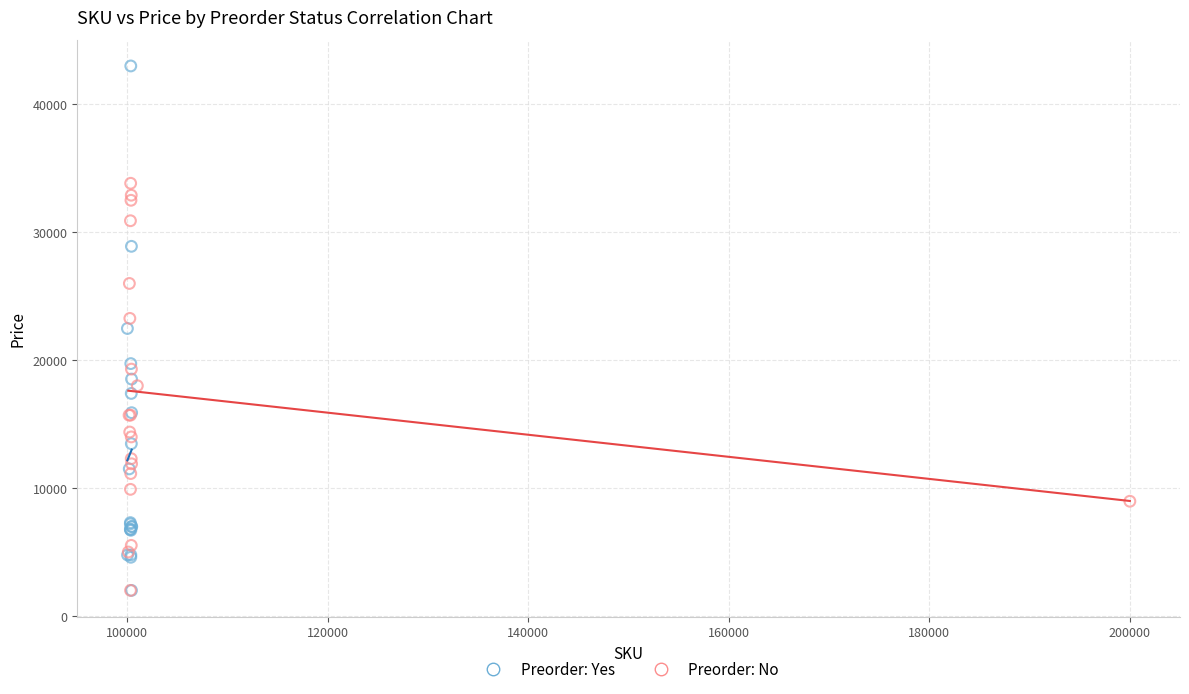

Which series contains the highest Y value?

Preorder: Yes